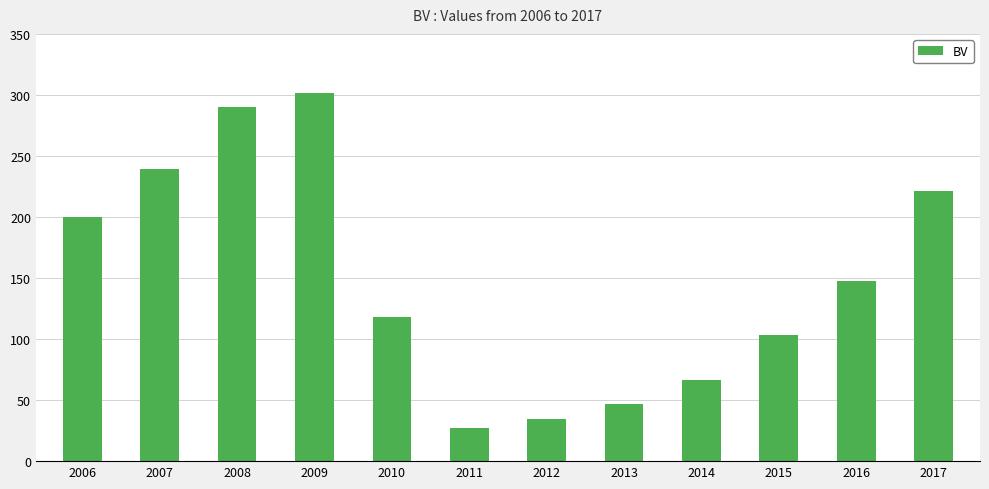

Which has a higher value, 2017 or 2007?

2007